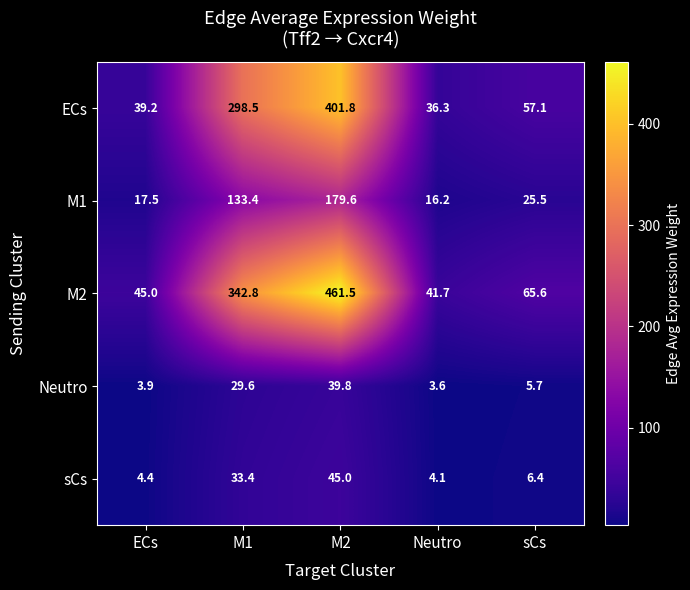

What is the spread (max minus min) of values at Neutro?

38.1